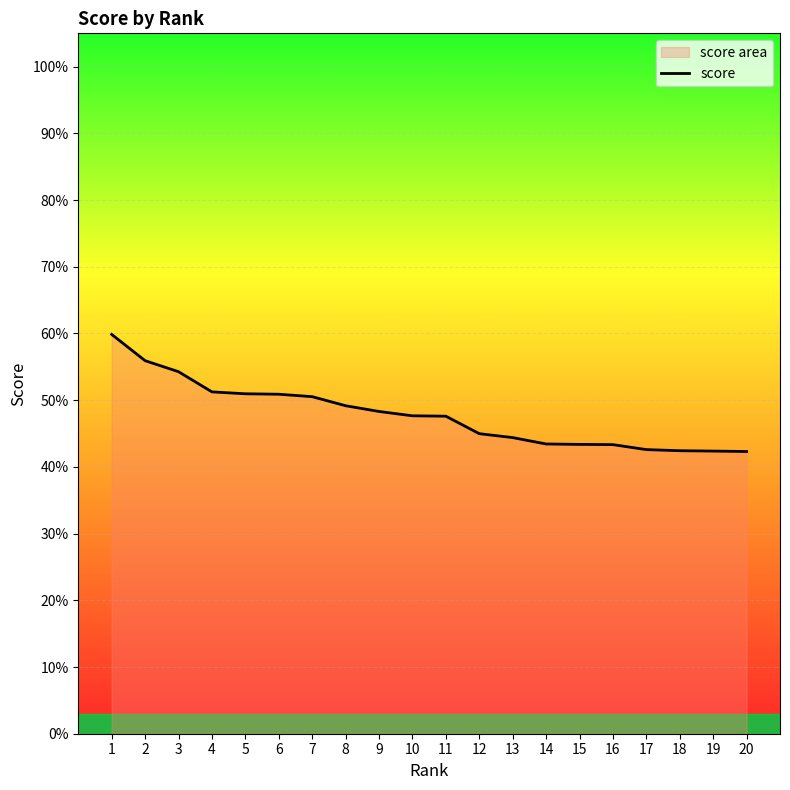

What is the sum of all values?

9.6